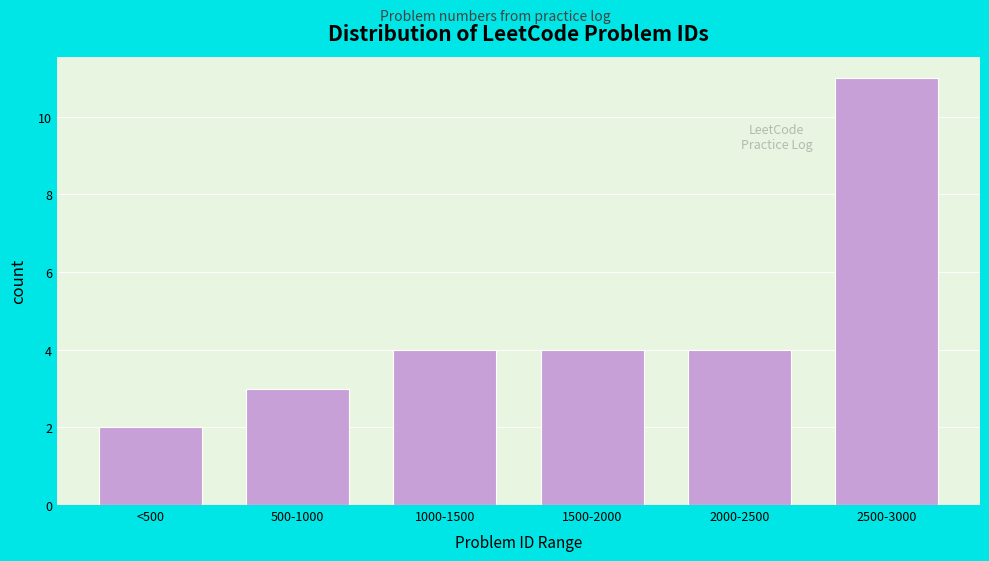

Reading left to right, transcribe all the data shown in this chart.

<500=2	500-1000=3	1000-1500=4	1500-2000=4	2000-2500=4	2500-3000=11